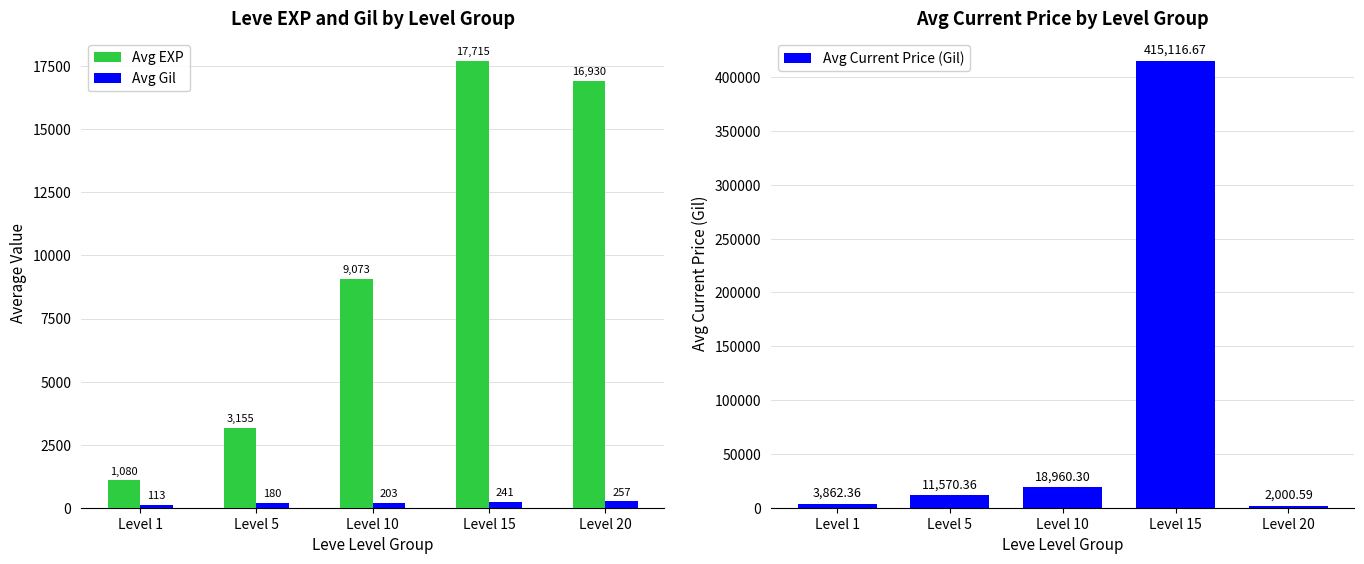

Rank the series by their maximum value, from lowest to highest.

Avg Gil, Avg EXP, Avg Current Price (Gil)